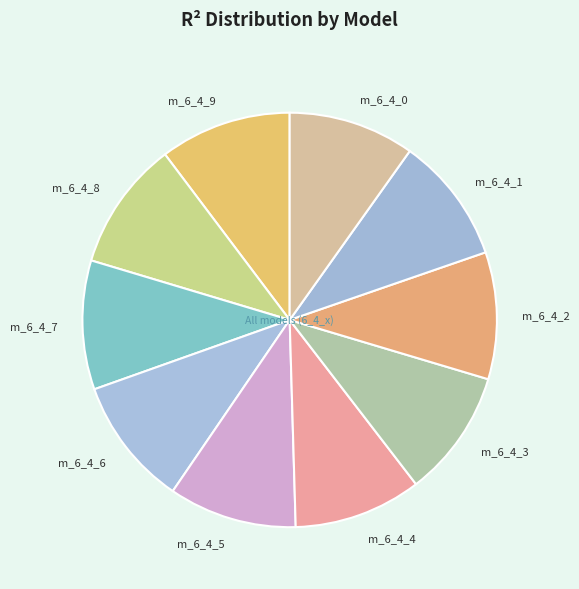

Do m_6_4_6 and m_6_4_1 together represent more than half of the pie?

No